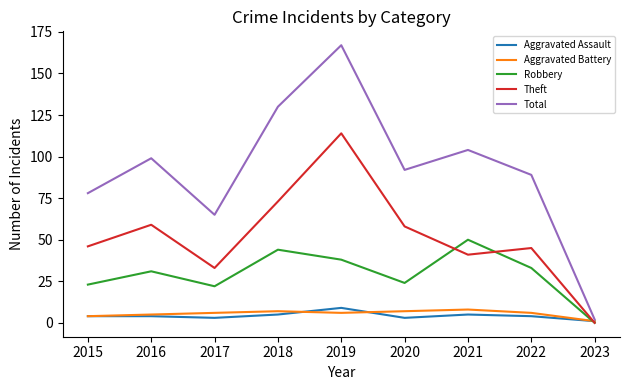

Is the value of Aggravated Assault at 2016 greater than the value of Theft at 2015?

No